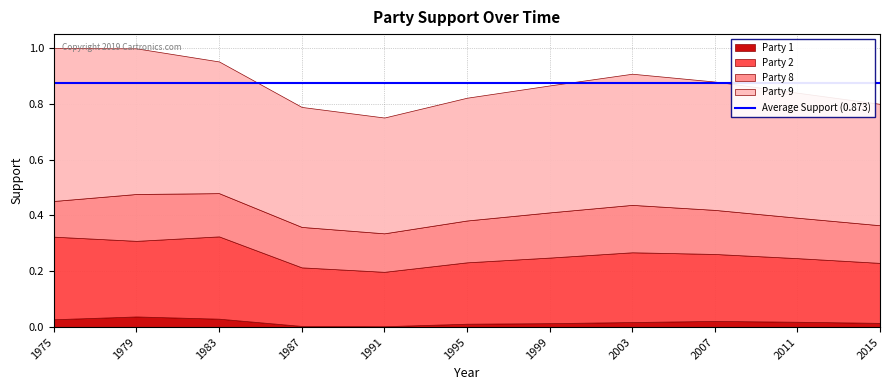

True or false: Party 1 and Party 8 cross at least once.

False